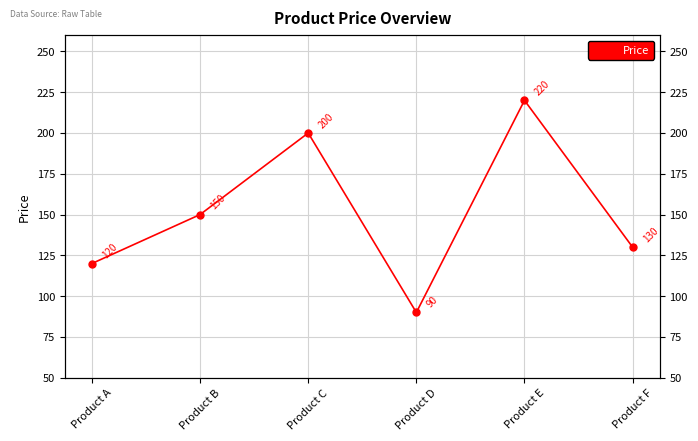

At which label does the data first exceed 150?

Product C